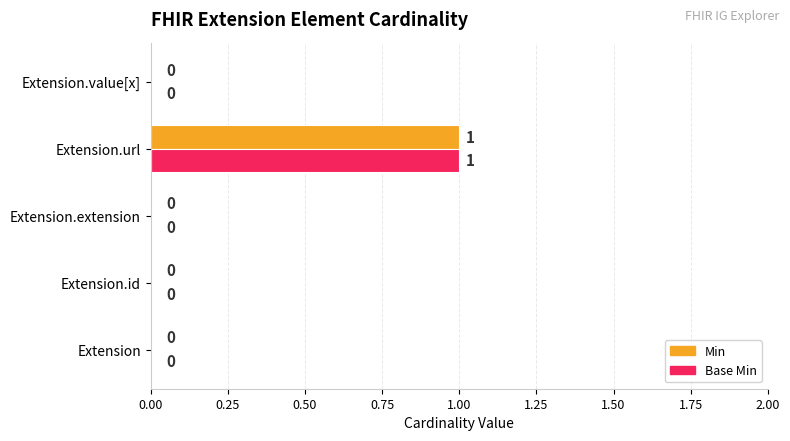

Is it true that Base Min equals 0 at Extension.extension?

True